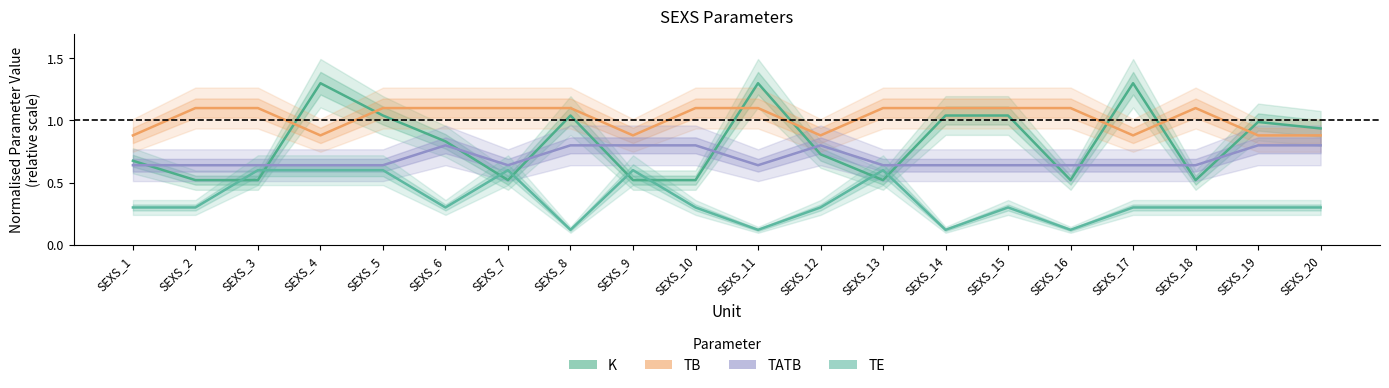

What is the difference between the TB values at SEXS_18 and SEXS_20?

0.2